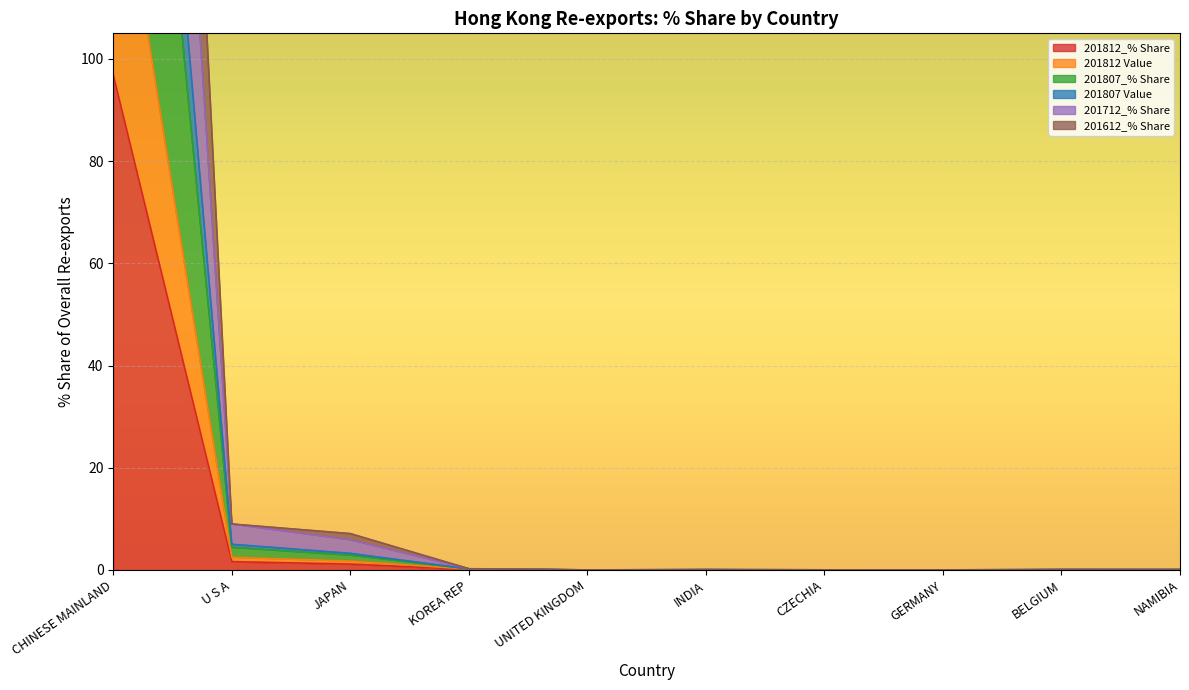

What is the total value across all series at INDIA?

0.3